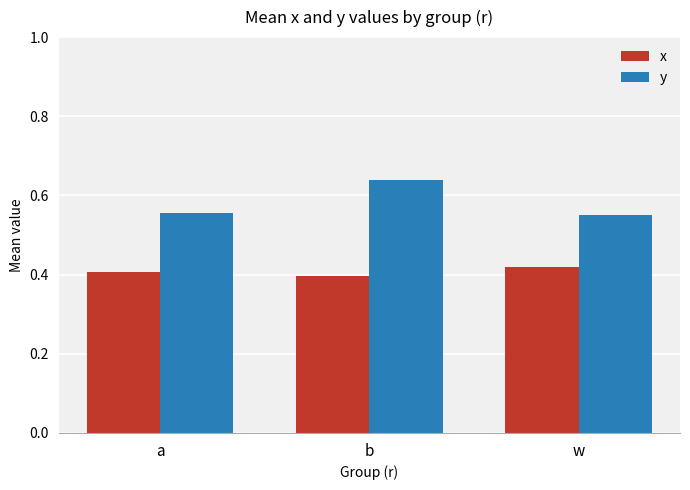

Is it true that y equals 0.8 at a?

False